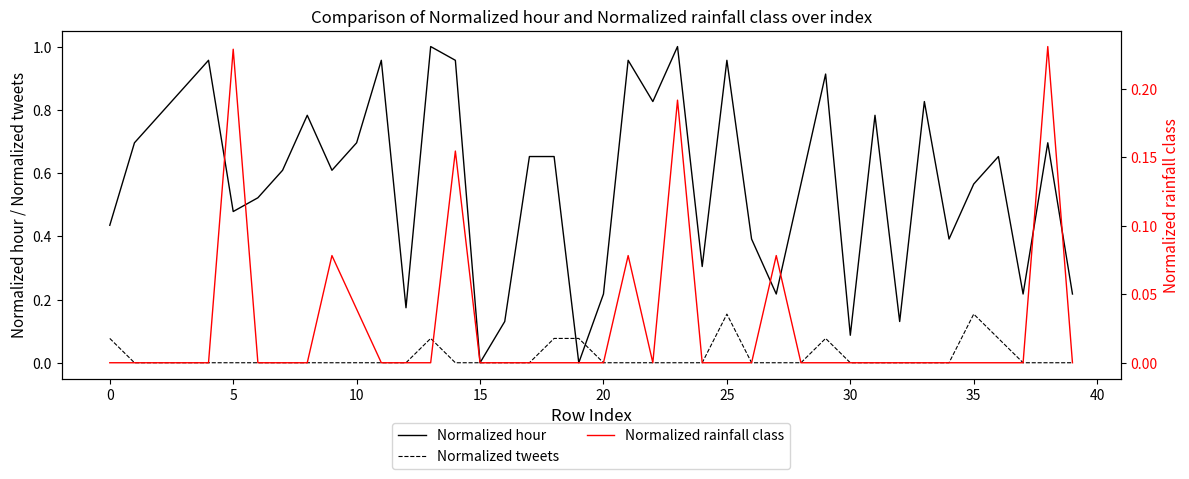

True or false: Normalized rainfall class and Normalized hour cross at least once.

False